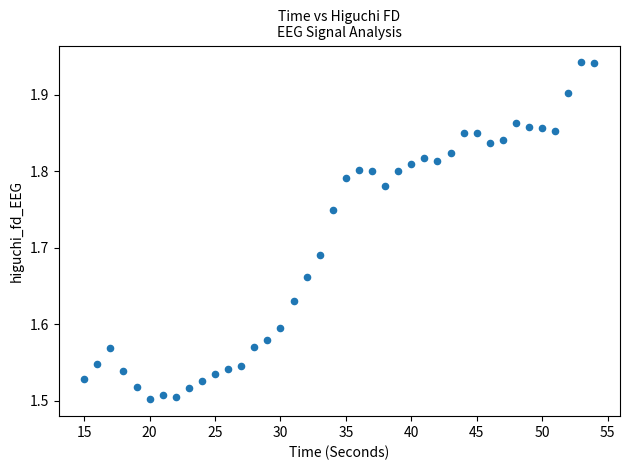

What is the range of Y values (max minus min)?

0.4